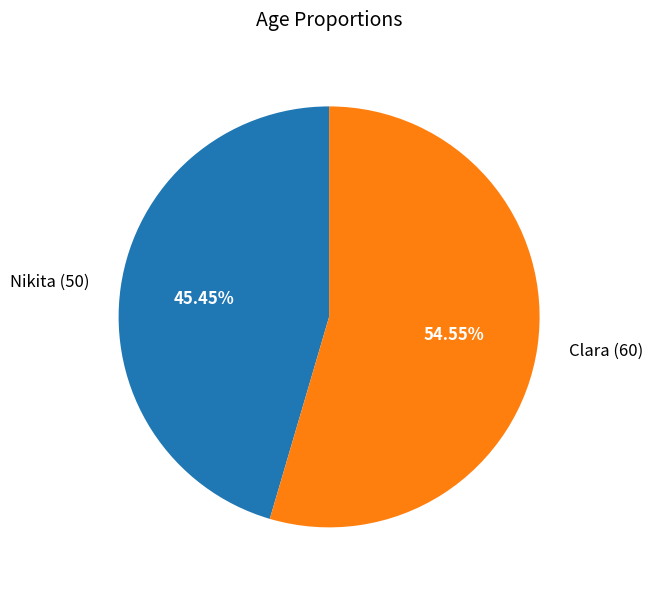

Do Clara (60) and Nikita (50) together represent more than half of the pie?

Yes